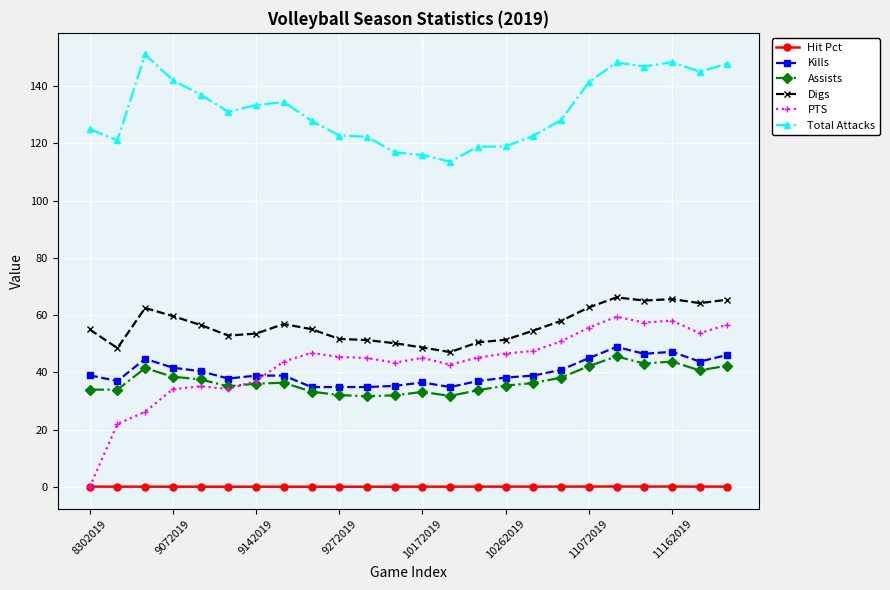

What is the value of the Assists point at the 4th from the left?

38.5